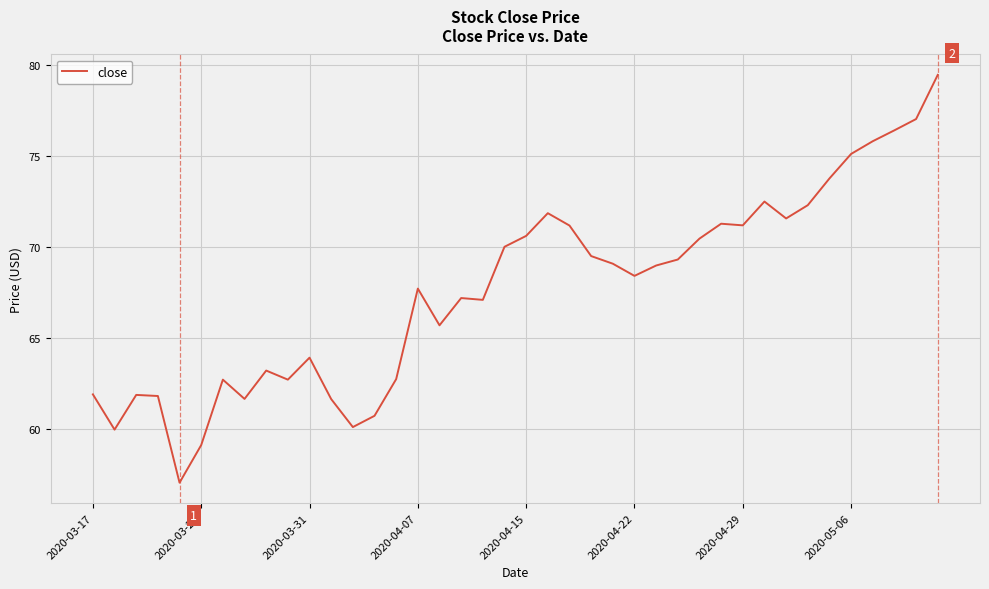

What is the greatest value displayed?

79.5